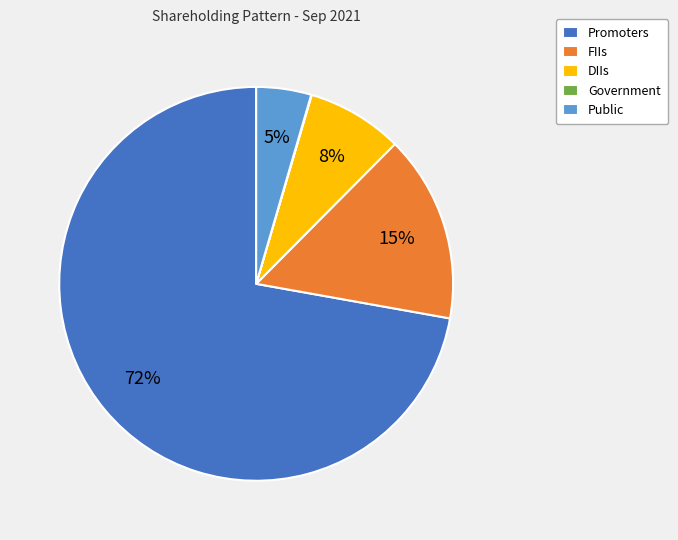

To the nearest percent, what is the average slice percentage?

20%